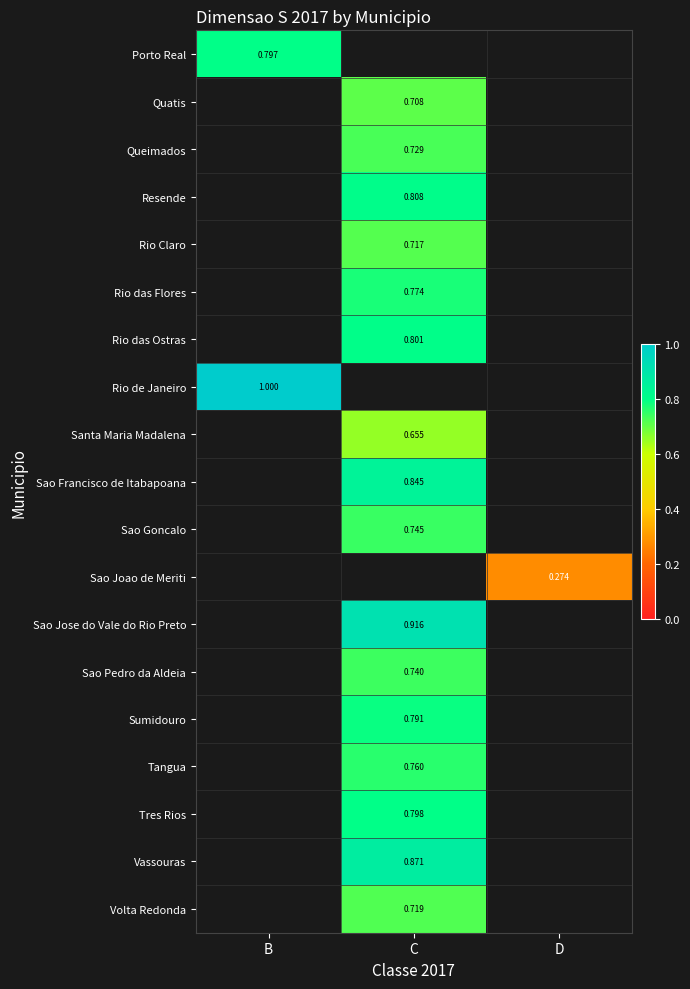

Where does the Rio das Ostras series first go above 0?

C